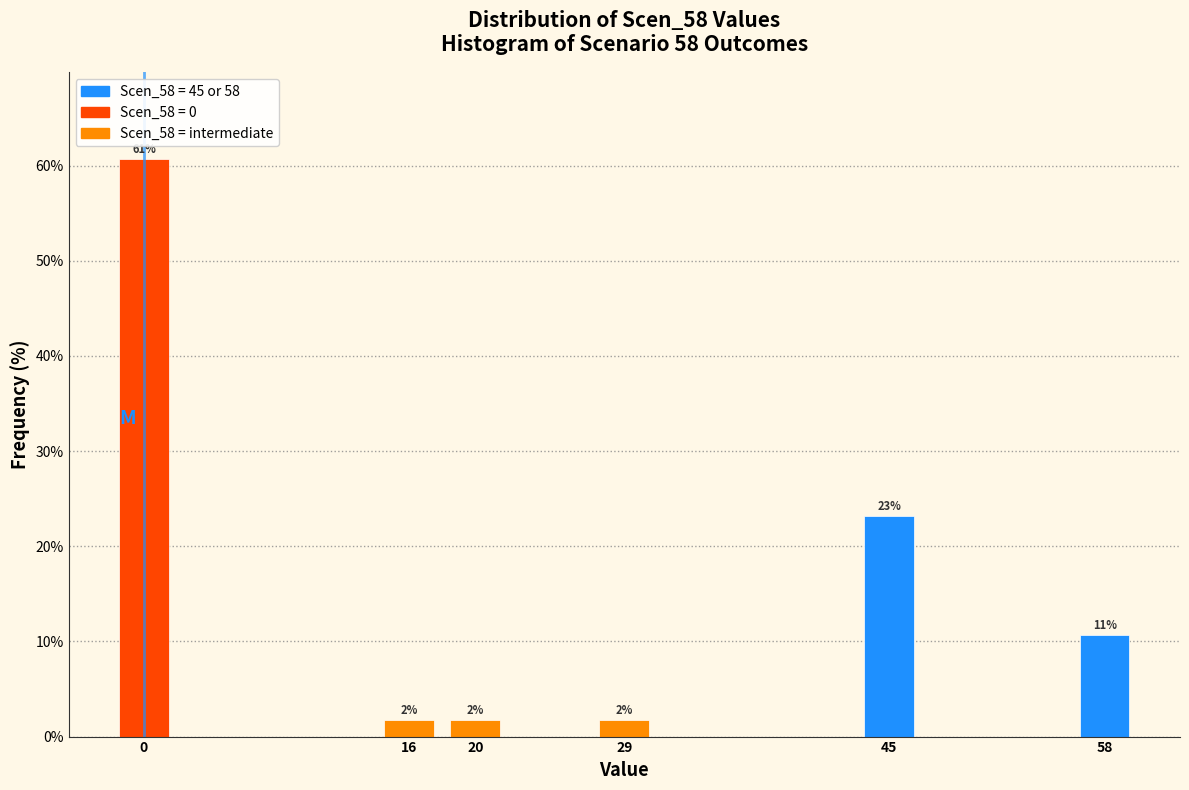

Does the chart contain any negative values?

No